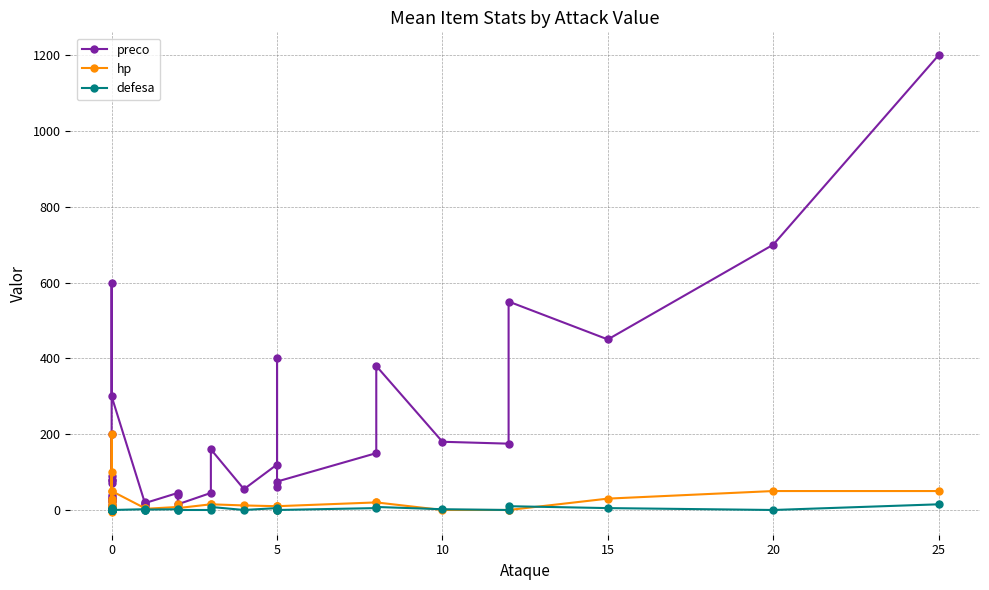

The value of preco at 0 is 20. True or false?

False